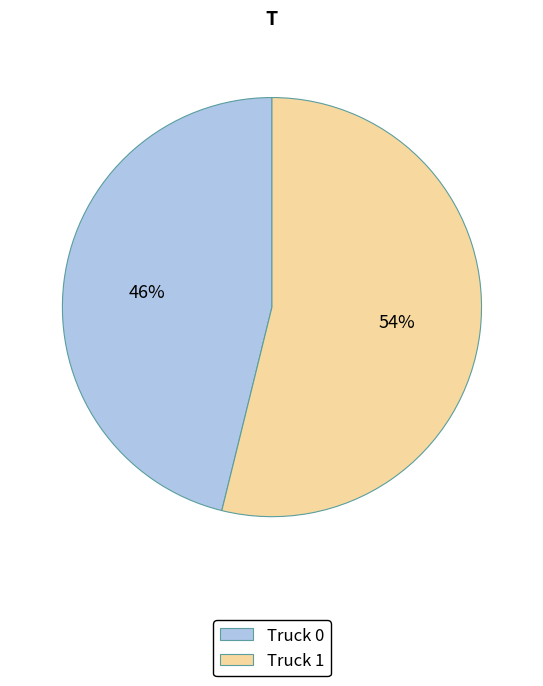

Rank the categories by value from highest to lowest.

Truck 1, Truck 0